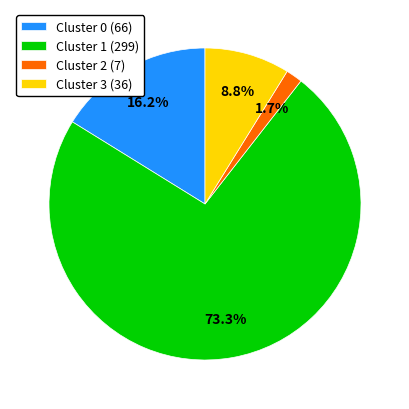

How many segments does this pie chart have?

4